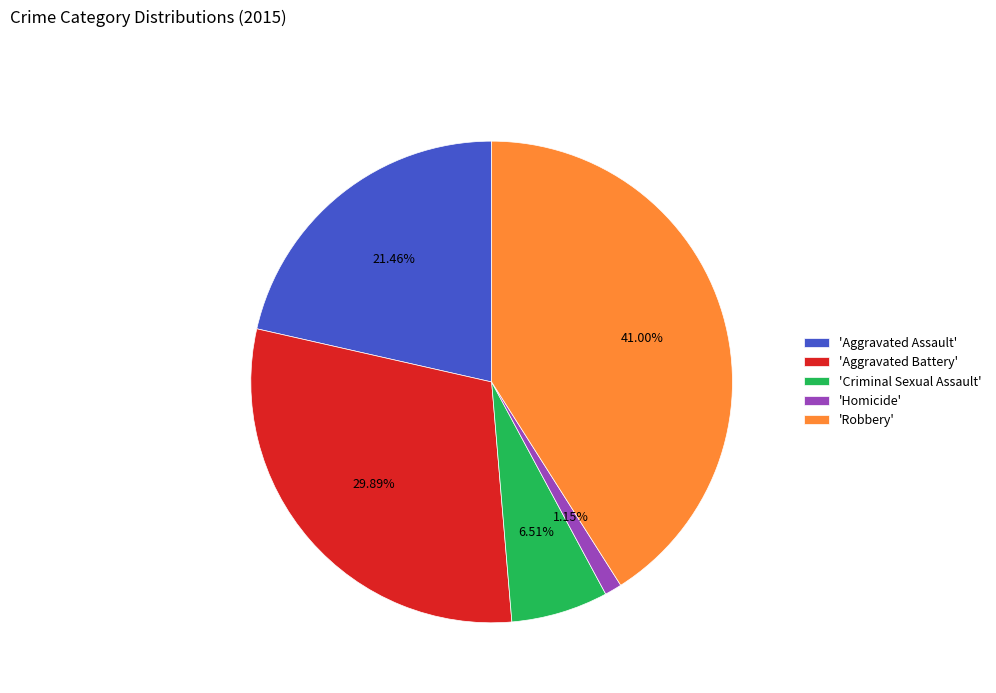

To the nearest percent, what is the difference between the largest and smallest slice percentages?

40%